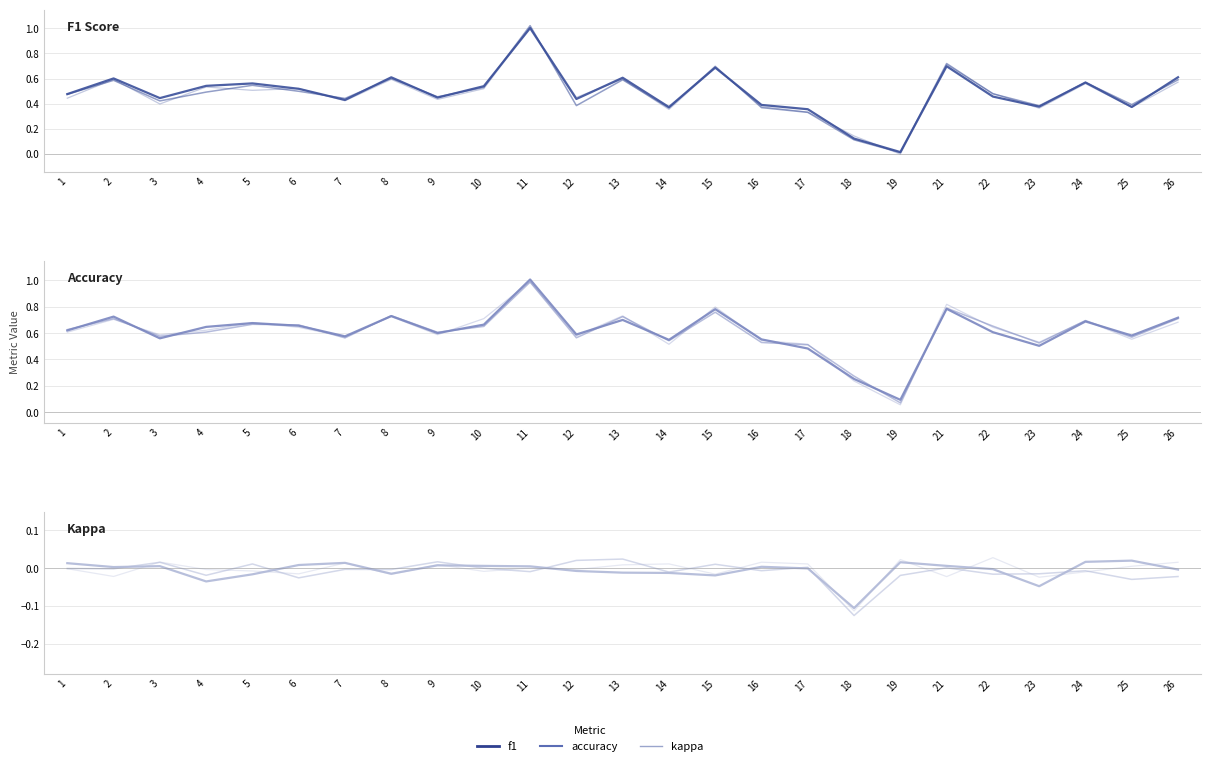

True or false: accuracy has more than 1 points higher than both neighbors.

True